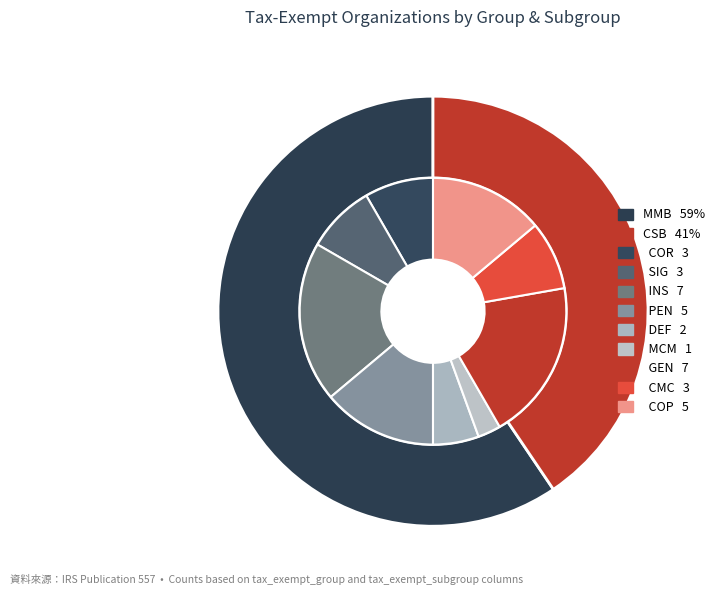

How many slices are in this pie chart?

2